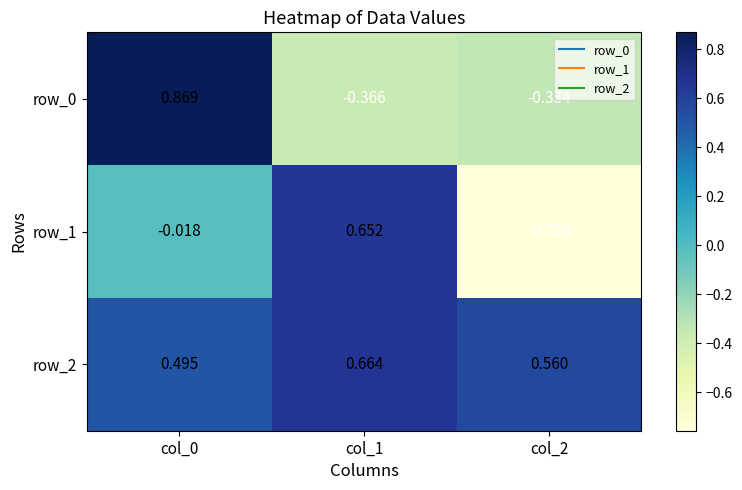

How many positive values does the row_1 series have?

1